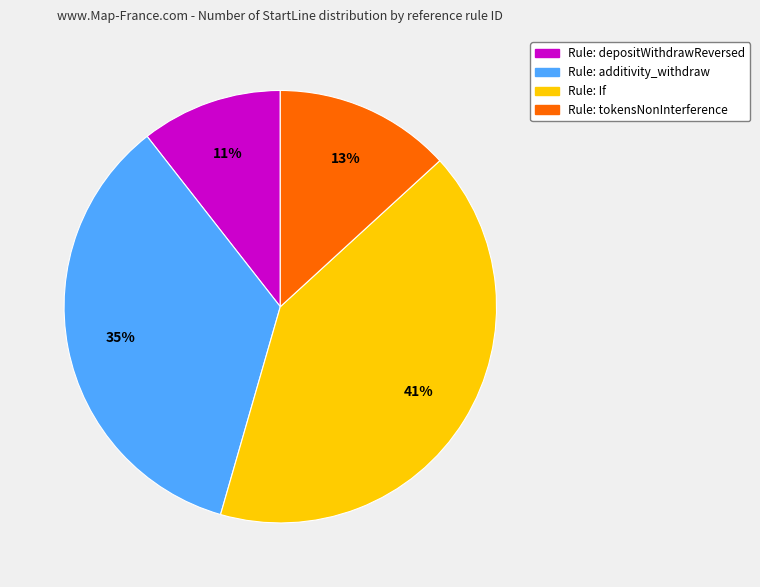

To the nearest percent, what is the average slice percentage?

25%